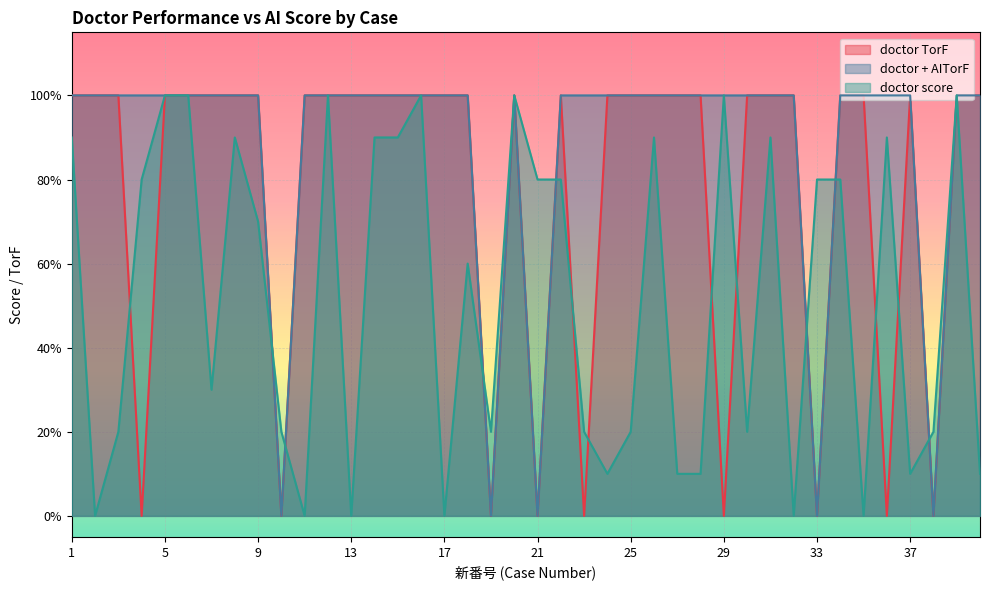

Reading left to right, transcribe all the data shown in this chart.

doctor TorF: 1=1.0	2=1.0	3=1.0	4=0.0	5=1.0	6=1.0	7=1.0	8=1.0	9=1.0	10=0.0	11=1.0	12=1.0	13=1.0	14=1.0	15=1.0	16=1.0	17=1.0	18=1.0	19=0.0	20=1.0	21=0.0	22=1.0	23=0.0	24=1.0	25=1.0	26=1.0	27=1.0	28=1.0	29=0.0	30=1.0	31=1.0	32=1.0	33=0.0	34=1.0	35=1.0	36=0.0	37=1.0	38=0.0	39=1.0	40=1.0
doctor + AITorF: 1=1.0	2=1.0	3=1.0	4=1.0	5=1.0	6=1.0	7=1.0	8=1.0	9=1.0	10=0.0	11=1.0	12=1.0	13=1.0	14=1.0	15=1.0	16=1.0	17=1.0	18=1.0	19=0.0	20=1.0	21=0.0	22=1.0	23=1.0	24=1.0	25=1.0	26=1.0	27=1.0	28=1.0	29=1.0	30=1.0	31=1.0	32=1.0	33=0.0	34=1.0	35=1.0	36=1.0	37=1.0	38=0.0	39=1.0	40=1.0
doctor score: 1=0.9	2=0.0	3=0.2	4=0.8	5=1.0	6=1.0	7=0.3	8=0.9	9=0.7	10=0.2	11=0.0	12=1.0	13=0.0	14=0.9	15=0.9	16=1.0	17=0.0	18=0.6	19=0.2	20=1.0	21=0.8	22=0.8	23=0.2	24=0.1	25=0.2	26=0.9	27=0.1	28=0.1	29=1.0	30=0.2	31=0.9	32=0.0	33=0.8	34=0.8	35=0.0	36=0.9	37=0.1	38=0.2	39=1.0	40=0.1